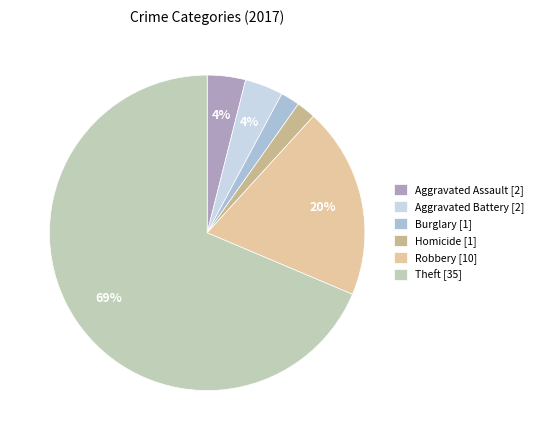

What is the largest slice in the pie chart?

Theft [35]